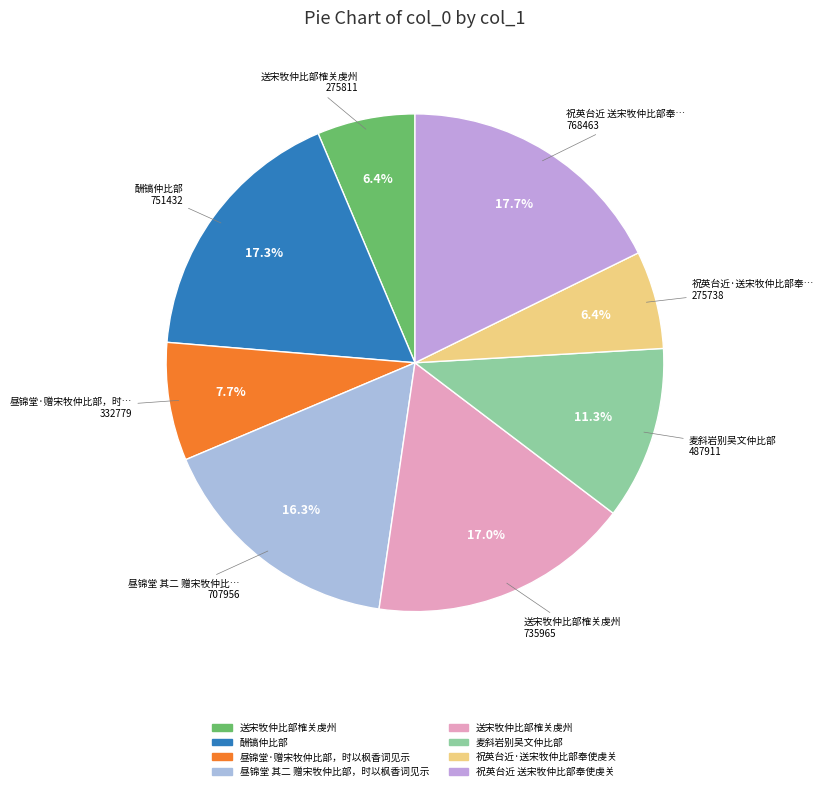

Which slice is the smallest?

祝英台近·送宋牧仲比部奉使虔关